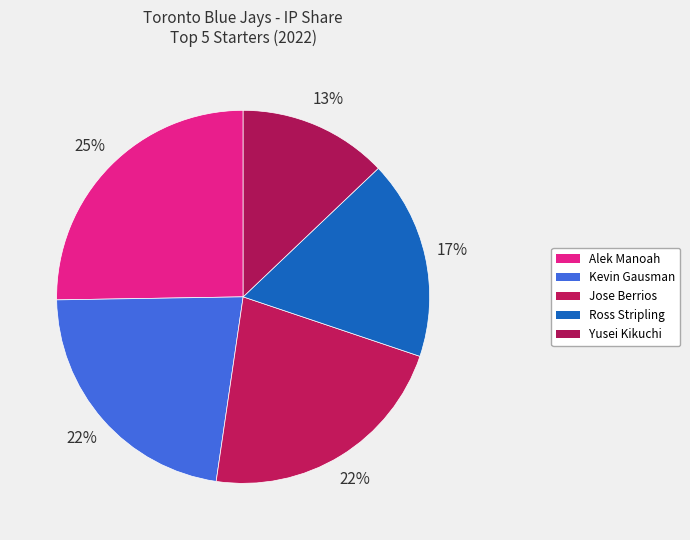

What is the smallest slice in the pie chart?

Yusei Kikuchi